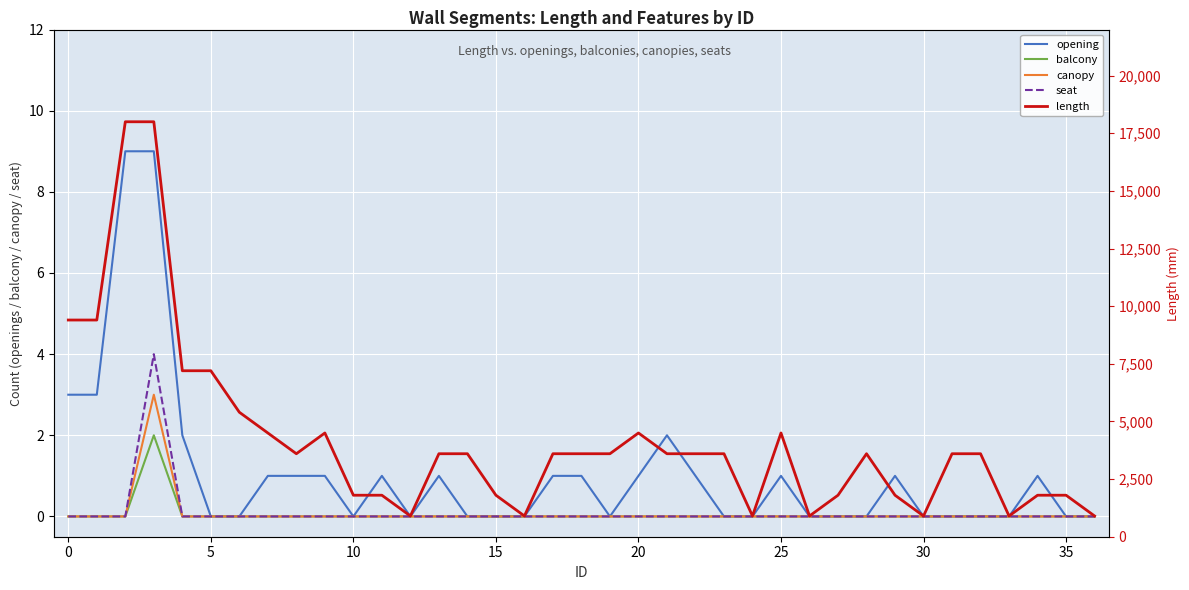

At 18, list the series in order from largest to smallest.

length, opening, balcony, canopy, seat